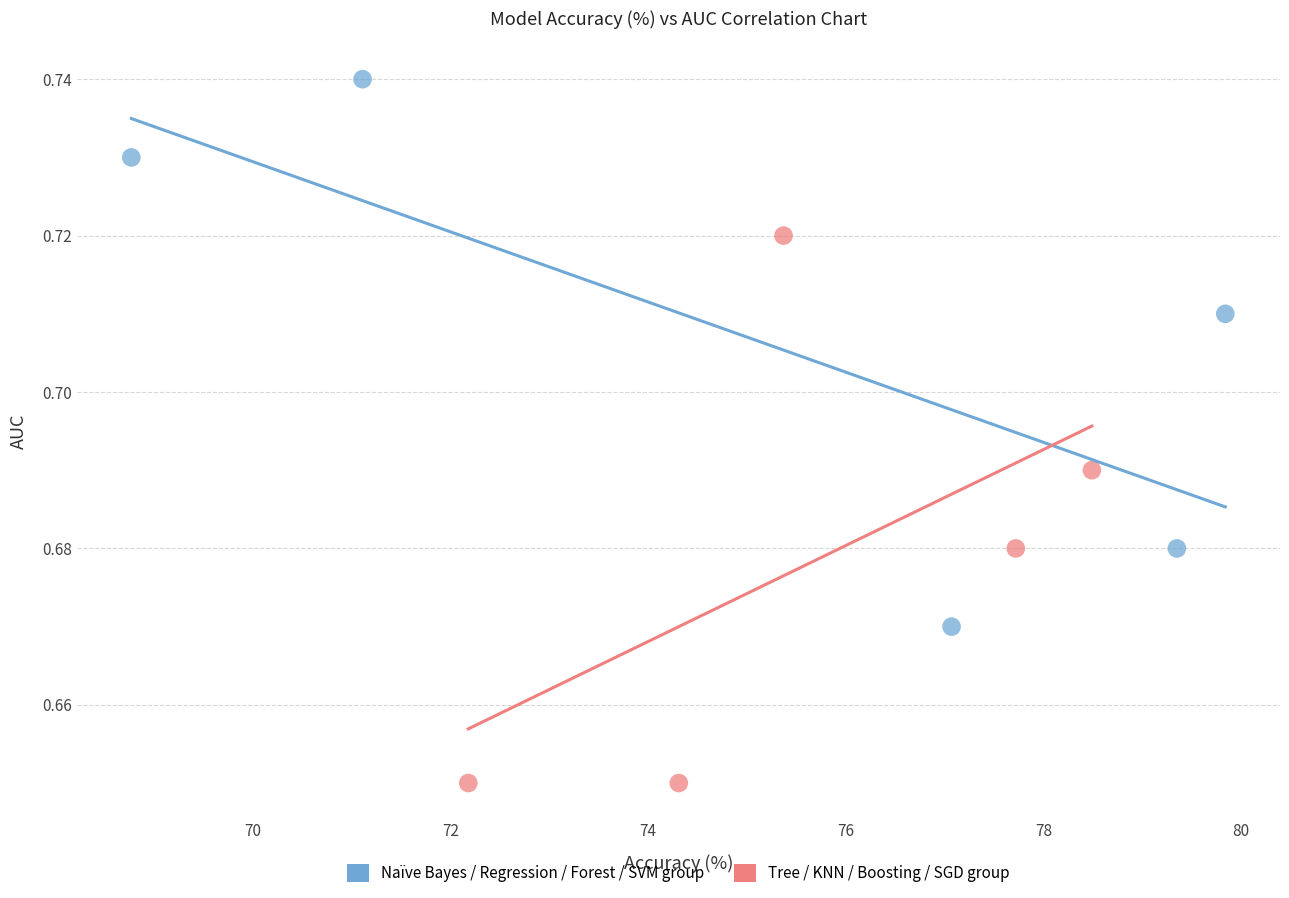

What are all the series names shown in the legend?

Naïve Bayes / Regression / Forest / SVM group, Tree / KNN / Boosting / SGD group